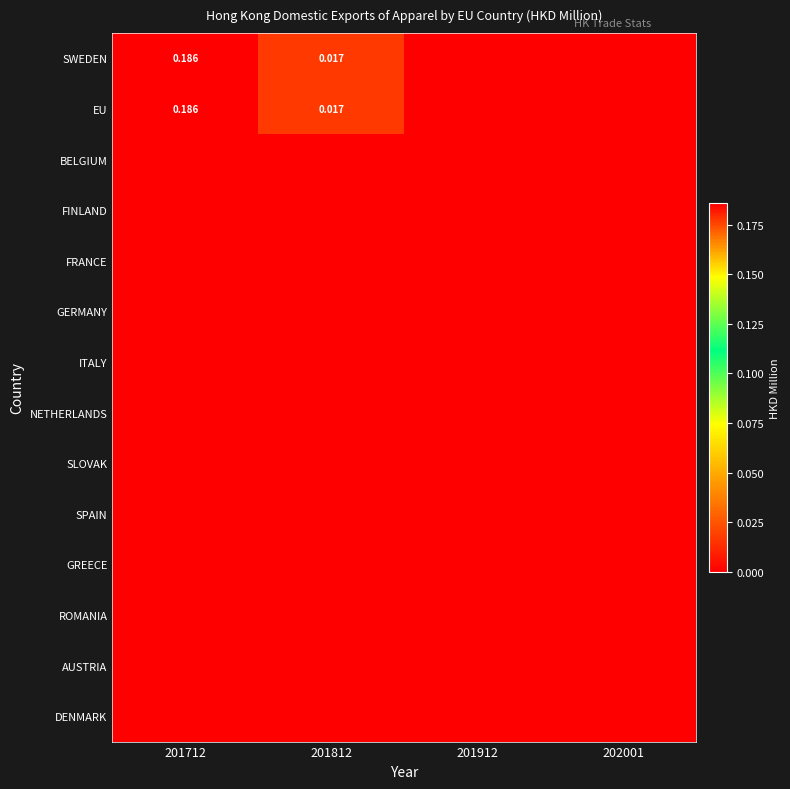

At 201812, list the series in order from smallest to largest.

BELGIUM, FINLAND, FRANCE, GERMANY, ITALY, NETHERLANDS, SLOVAK, SPAIN, GREECE, ROMANIA, AUSTRIA, DENMARK, SWEDEN, EU